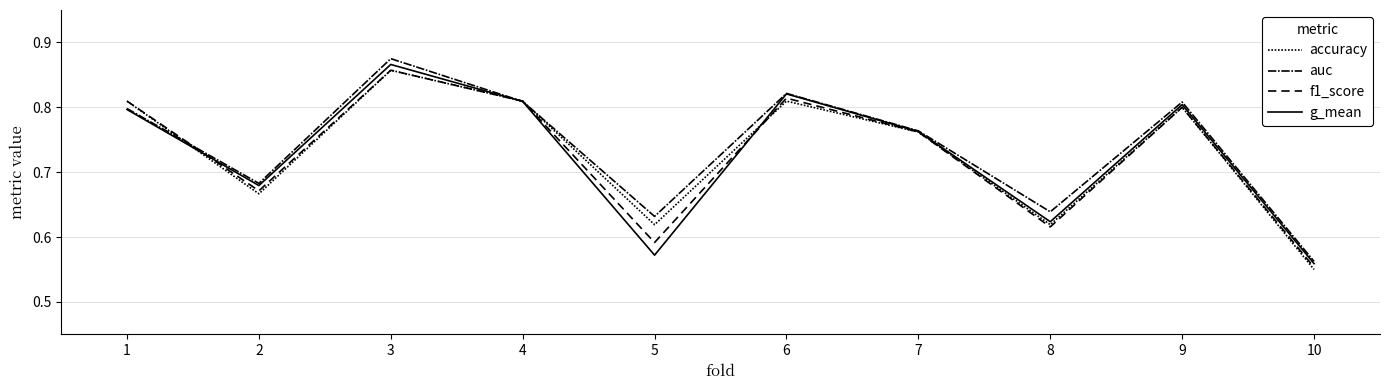

Is this an area chart (filled region under the line)?

No